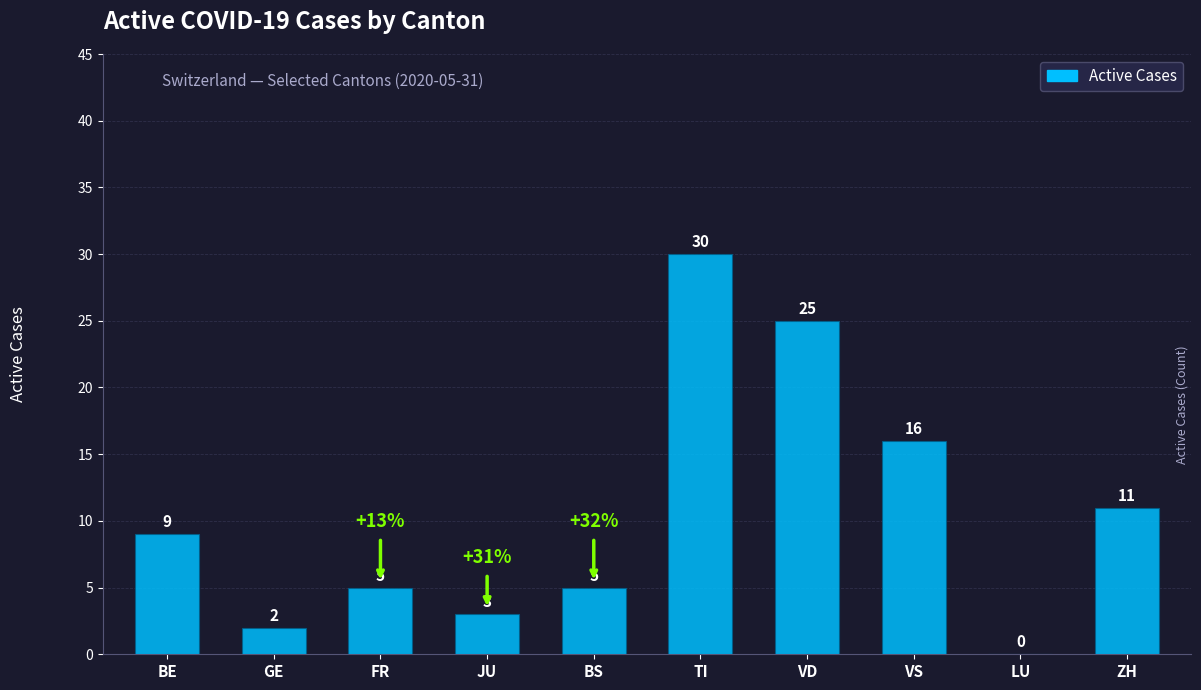

What is the maximum value shown in the chart?

30